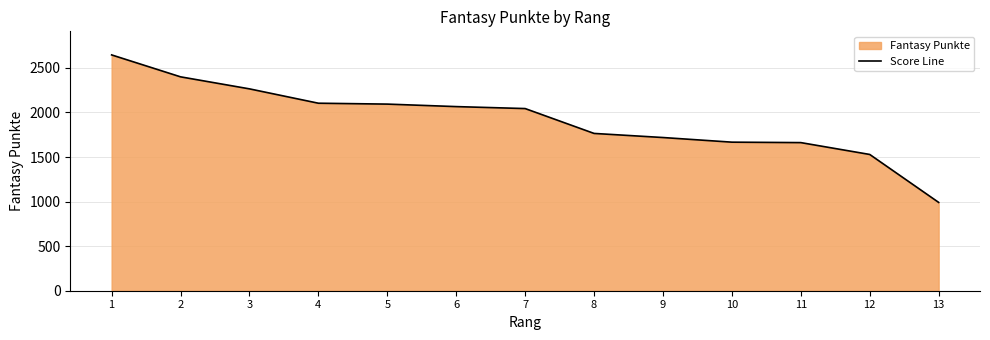

Does the chart display data point markers on the line(s)?

No